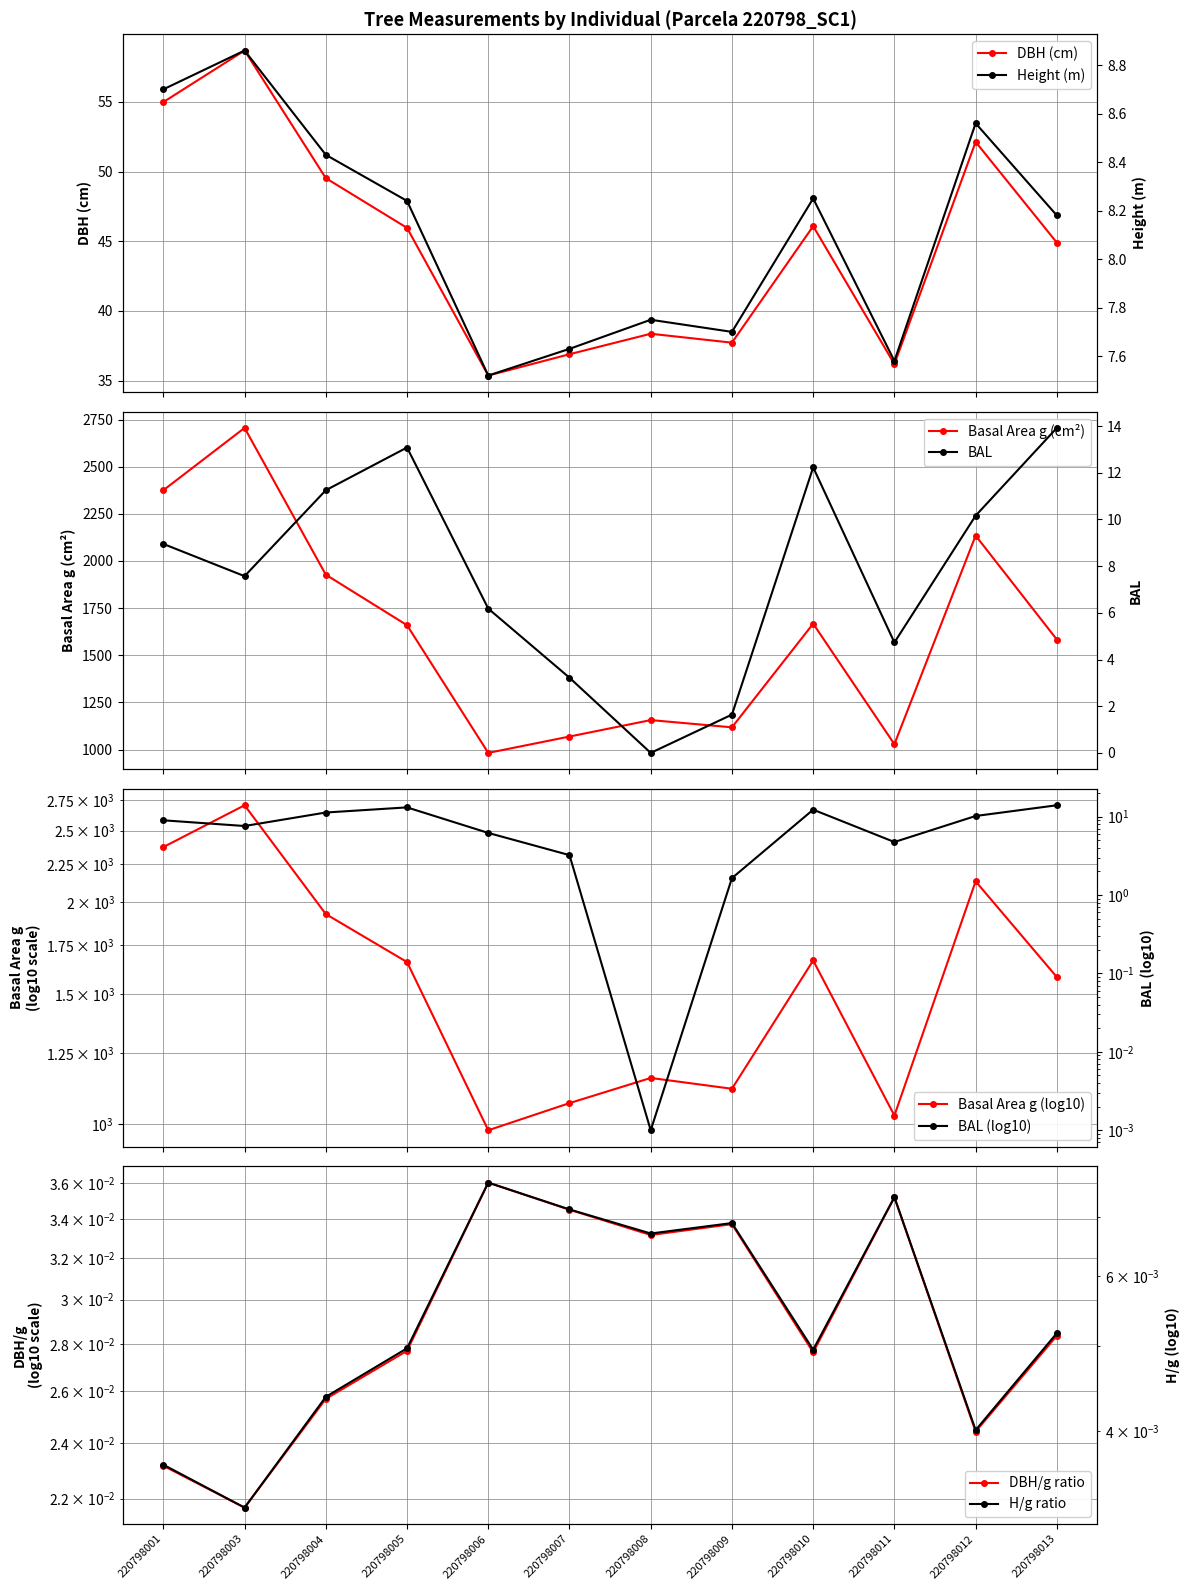

In DBH (cm), how many points are higher than both neighbors (excluding endpoints)?

4